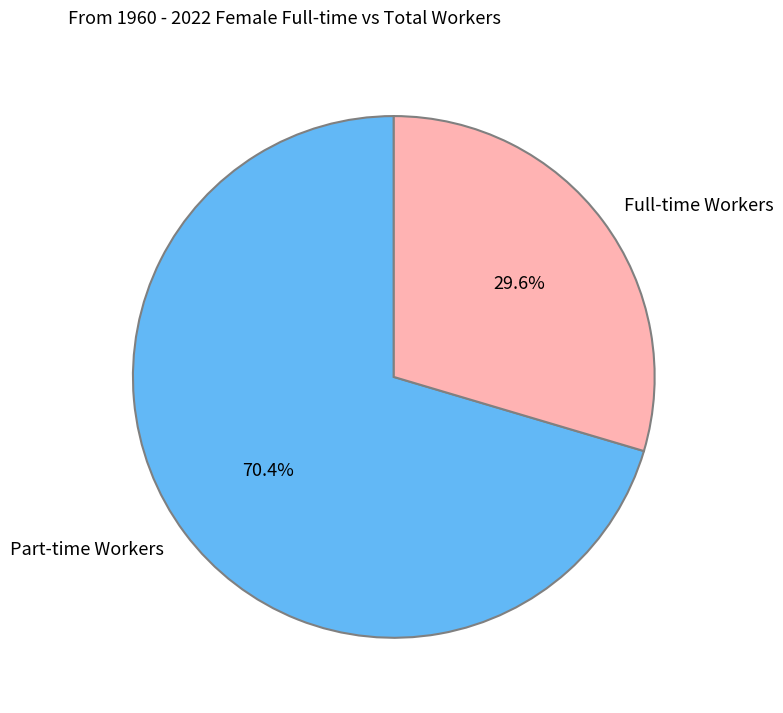

Which has a higher value, Part-time Workers or Full-time Workers?

Part-time Workers